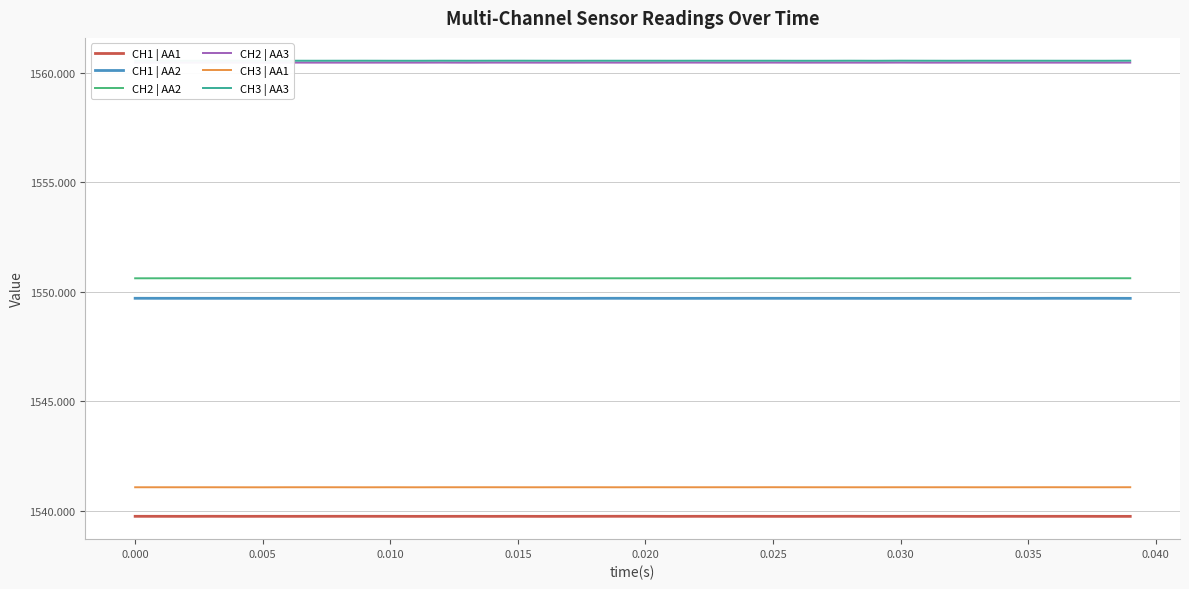

True or false: CH3 | AA1 and CH1 | AA2 intersect in this chart.

False